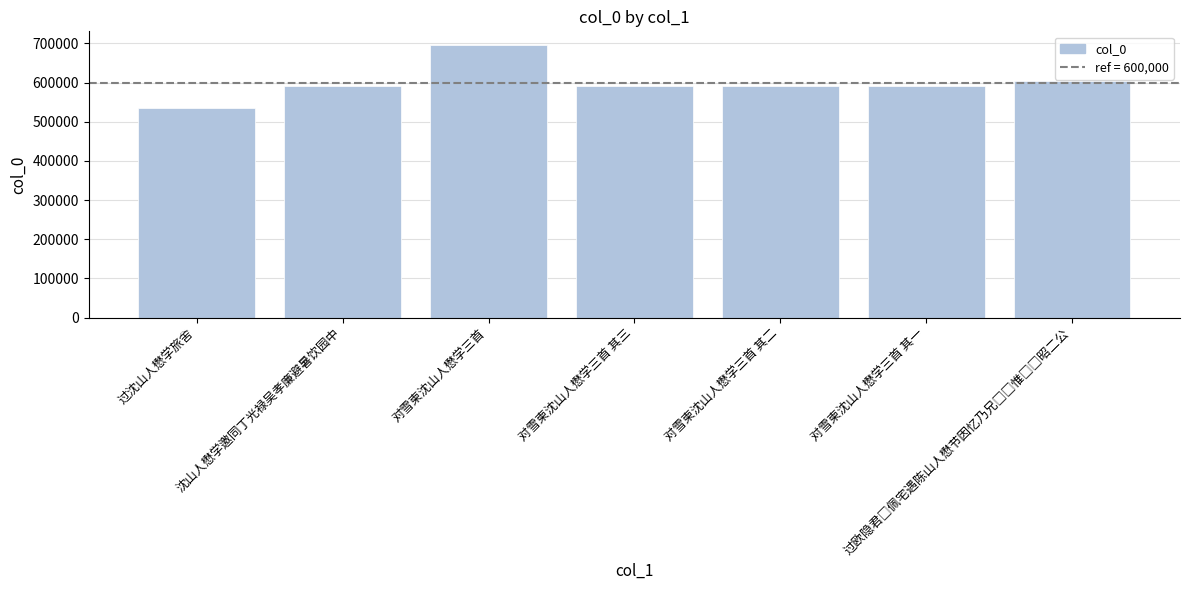

What value does the data have at 对雪柬沈山人懋学三首 其二, to the nearest 100?

592300